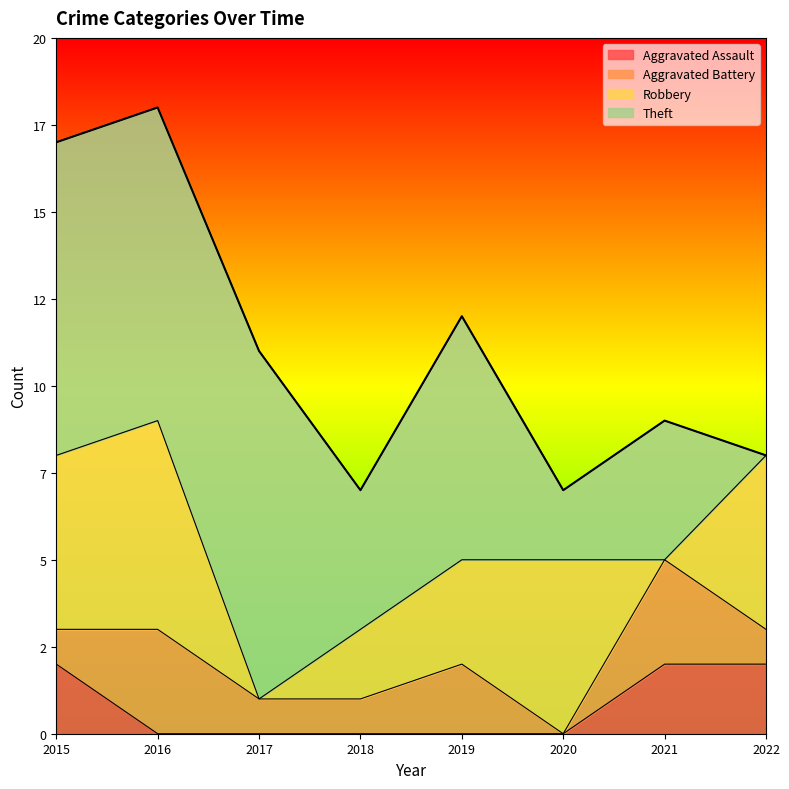

What is the difference between the maximum and second lowest values in the Robbery series?

6